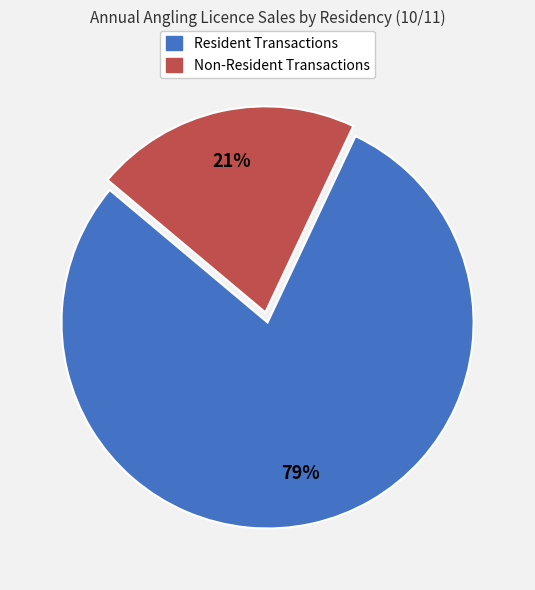

Is it true that Non-Resident Transactions is 21% of the pie?

True